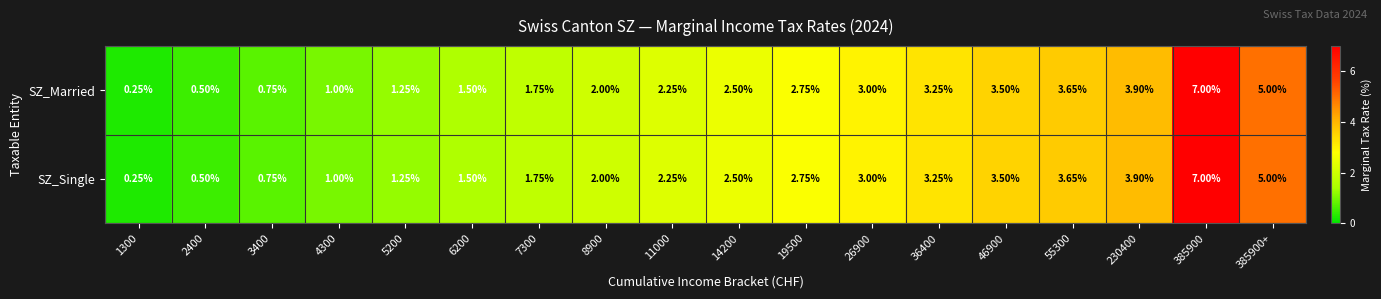

Is the value of SZ_Single at 3400 greater than the value of SZ_Married at 46900?

No